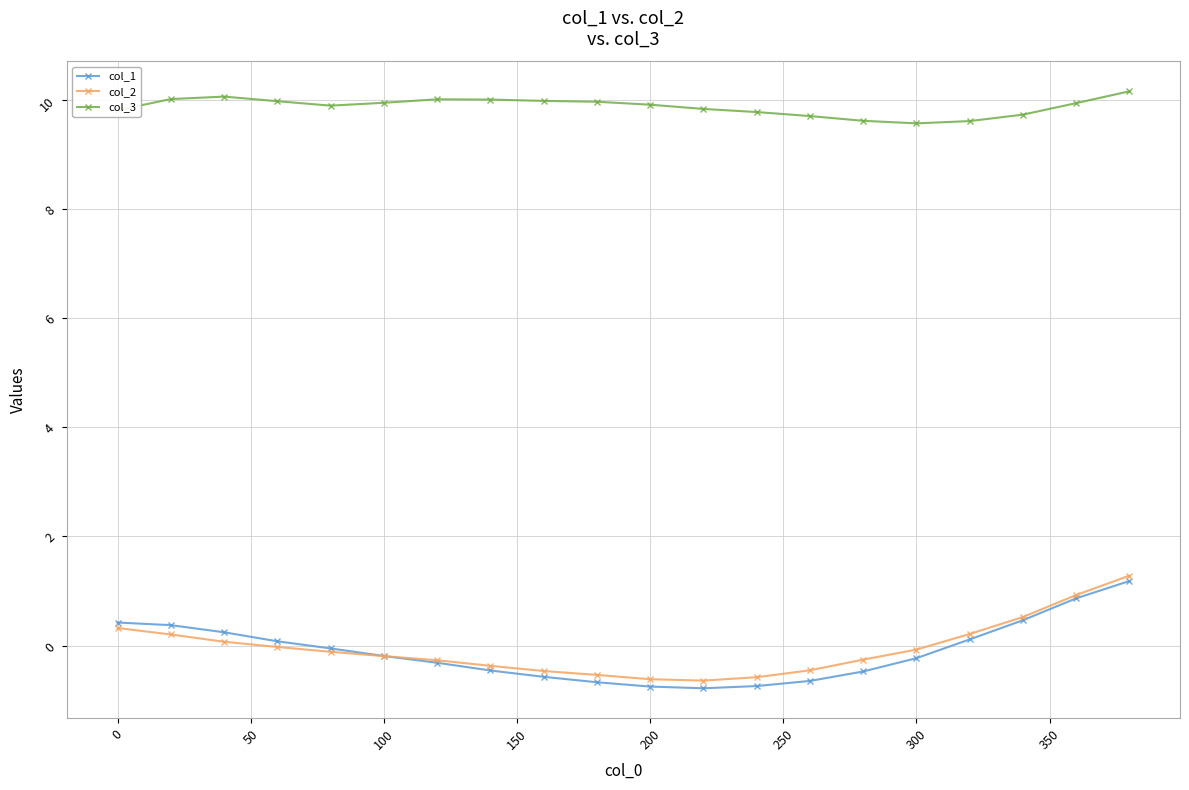

Count the number of data series in this chart.

3